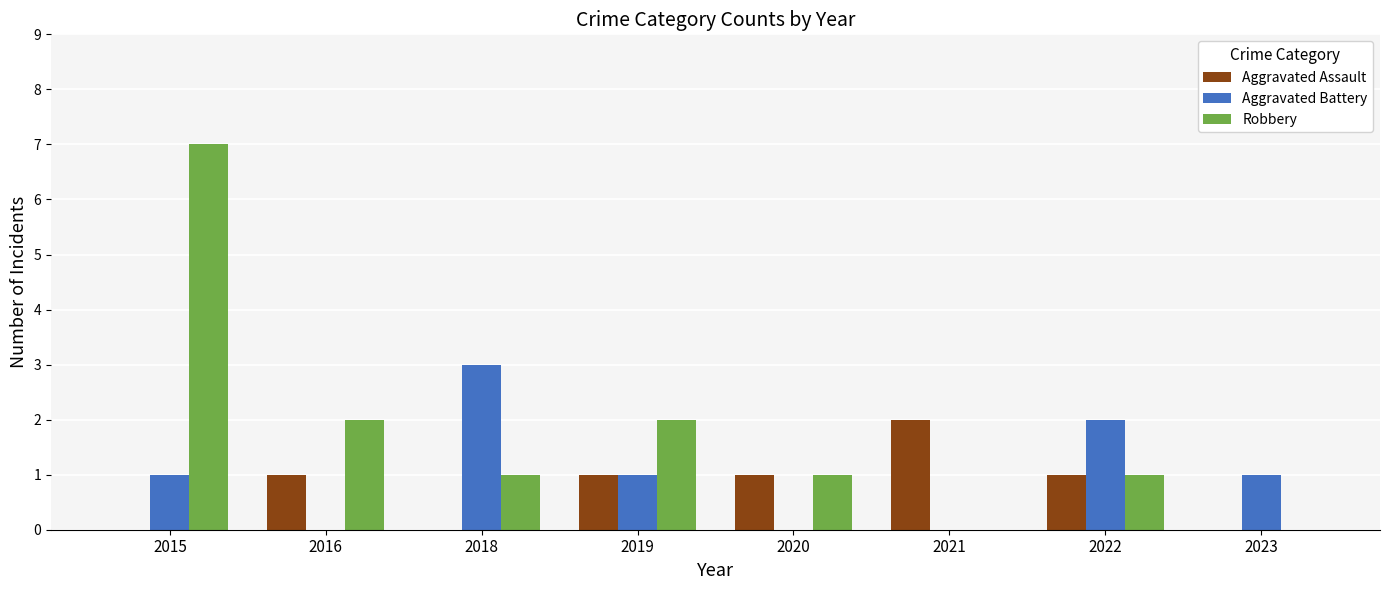

The Aggravated Battery series shows 1 at 2022. True or false?

False